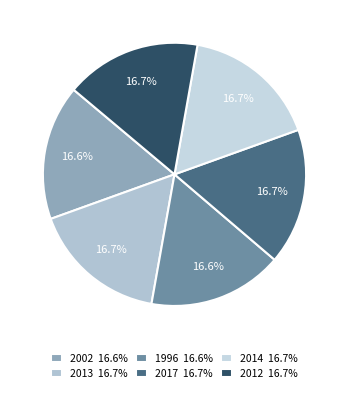

Rank the categories by value from highest to lowest.

2017, 2014, 2013, 2012, 2002, 1996